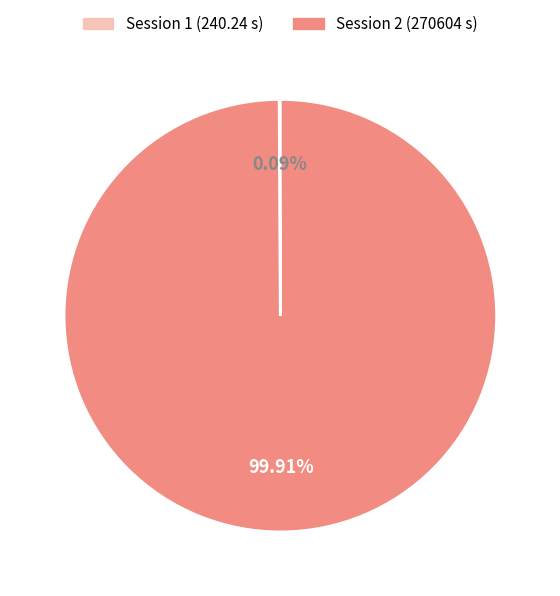

Does any single category account for the majority?

Yes